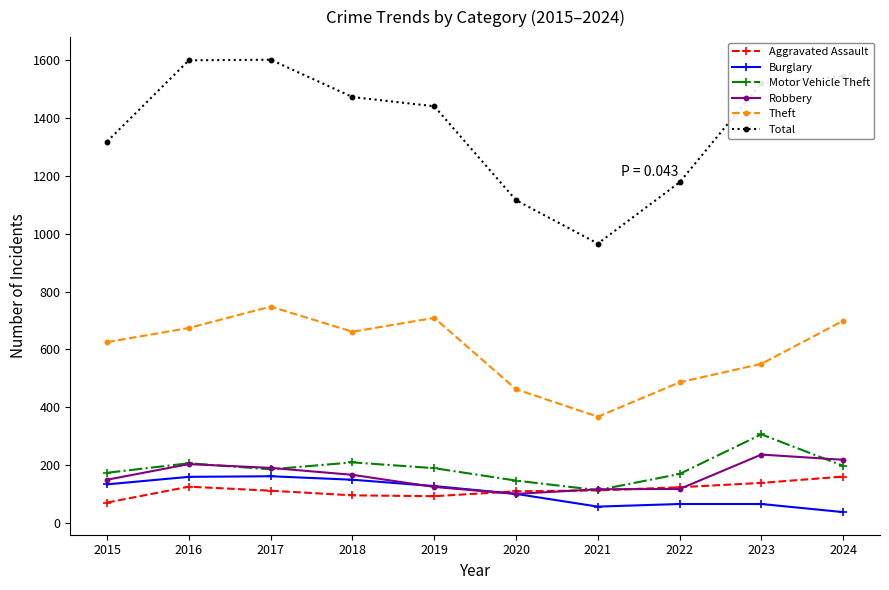

How many values in the Aggravated Assault series are below 112?

5